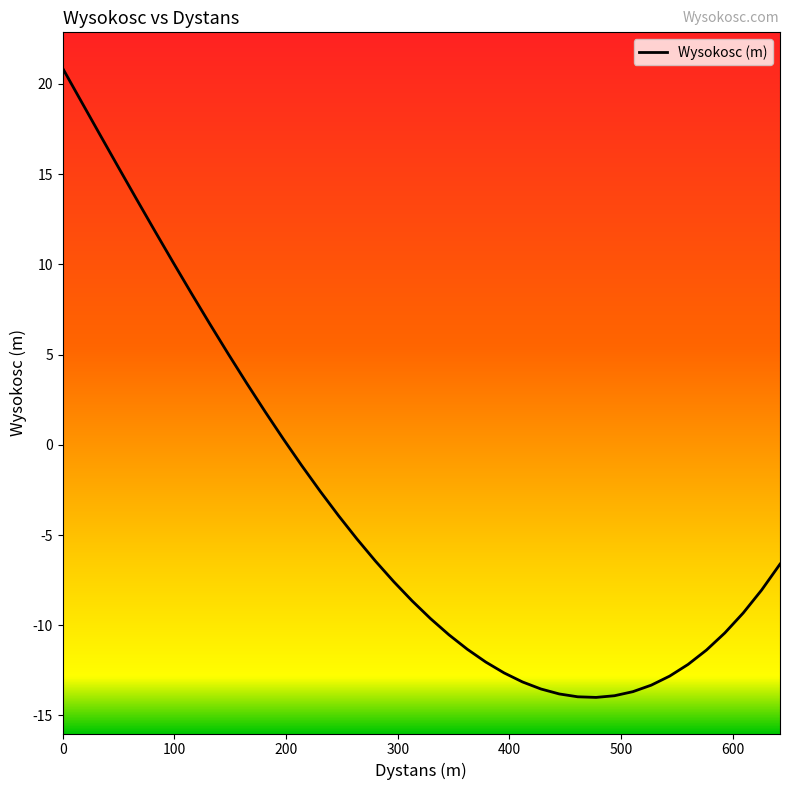

What is the minimum value shown in the chart?

-14.0